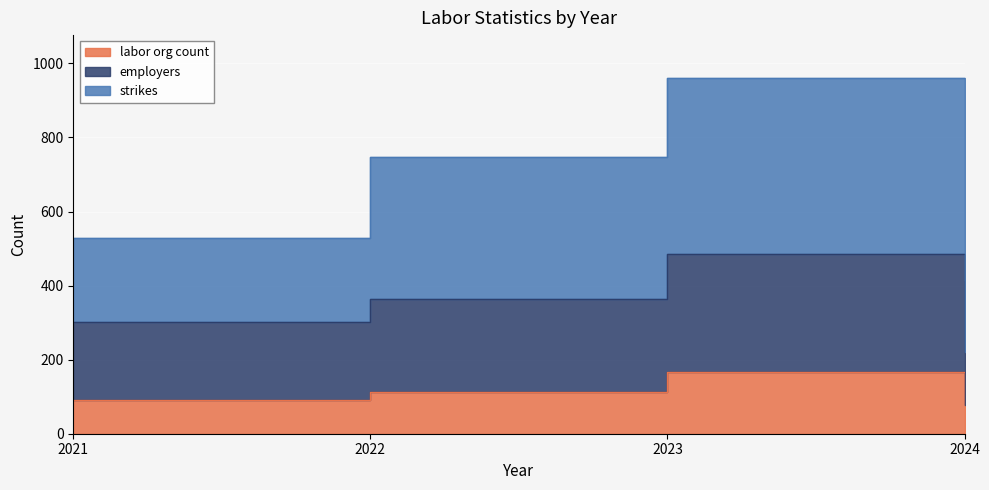

Which series has the widest spread of values?

strikes